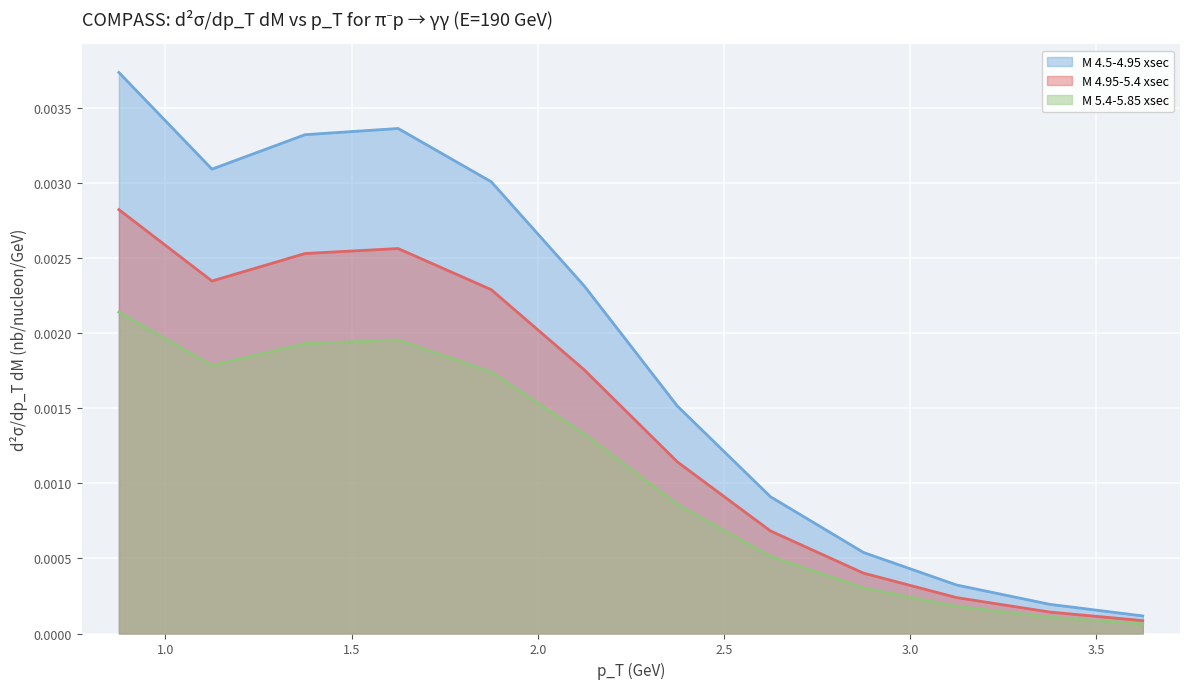

How many lines are shown in the chart?

3